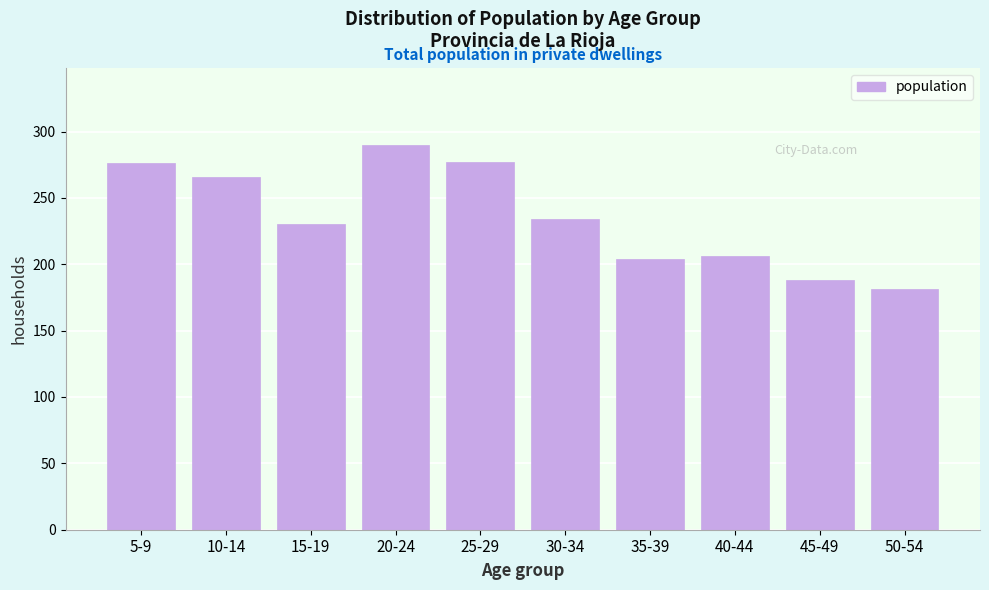

True or false: the data shows 125 at 50-54.

False